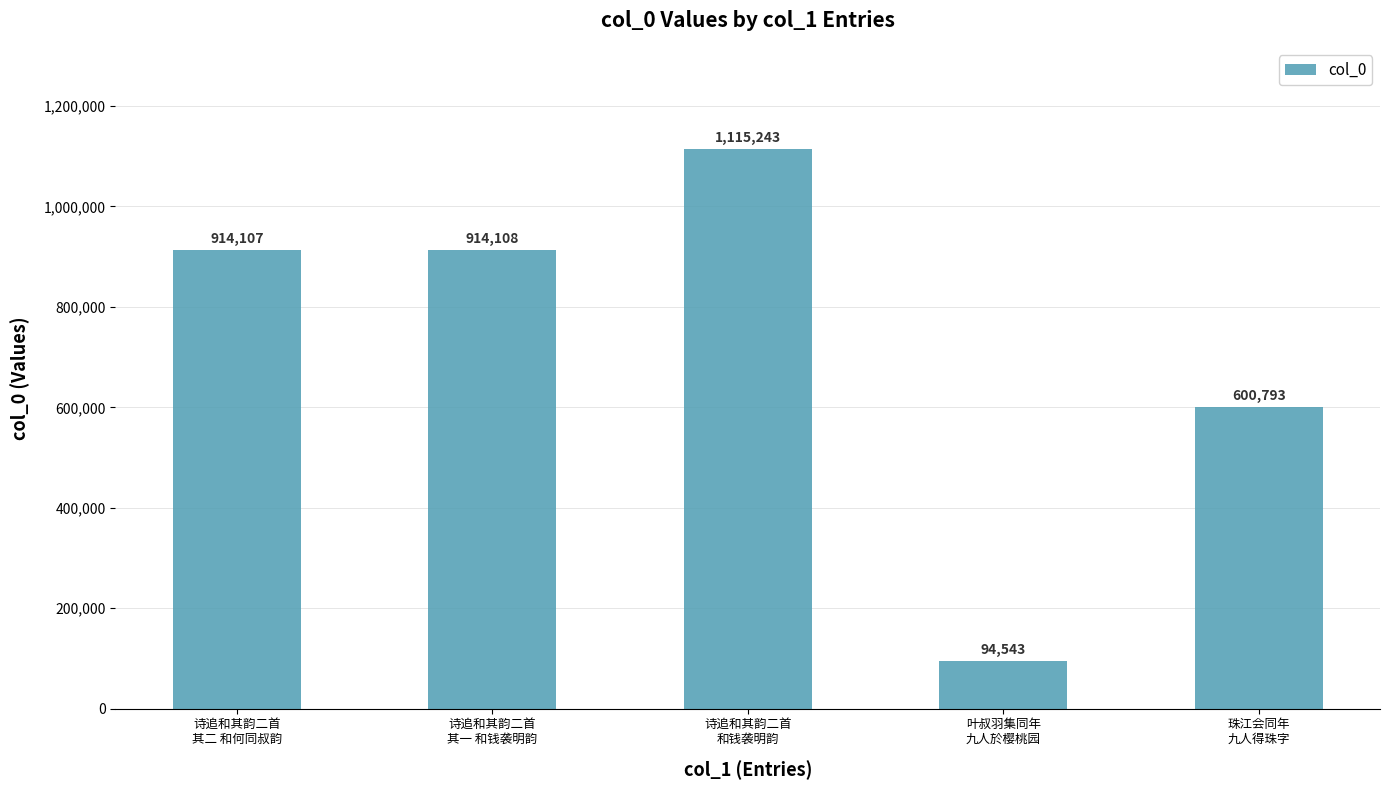

What is the label of the 4th bar from the right?

诗追和其韵二首
其一 和钱袭明韵